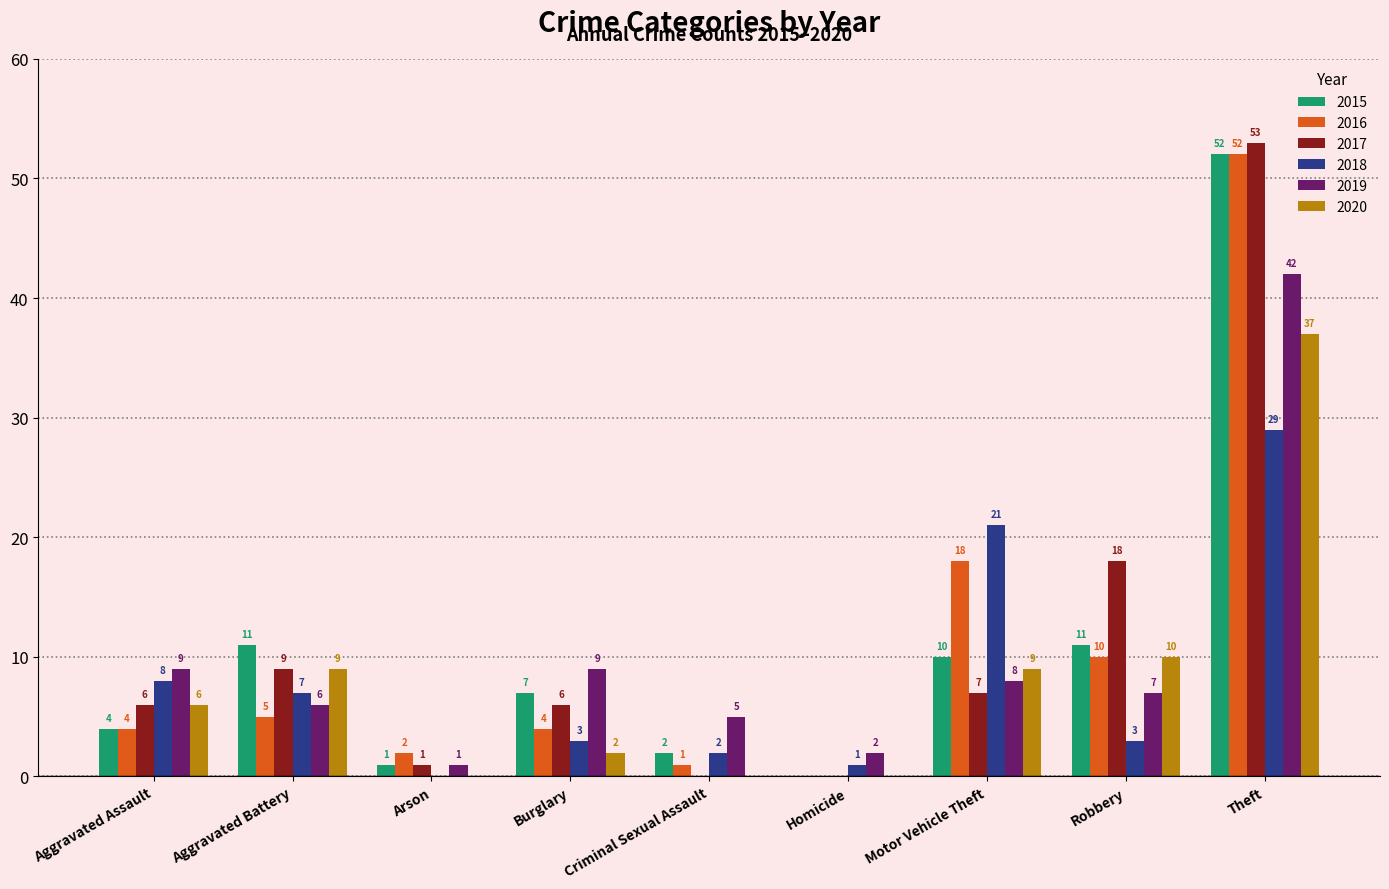

How many data points does each series have?

9